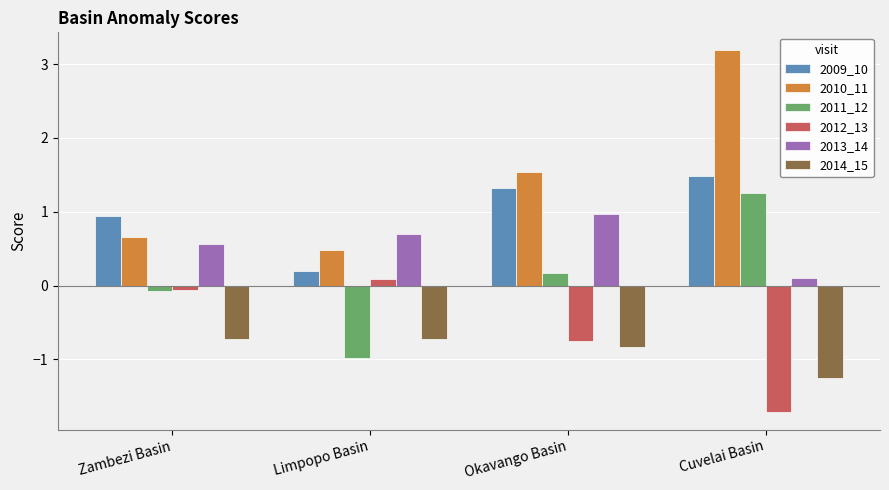

The value of 2013_14 at Zambezi Basin is 0.6. True or false?

True